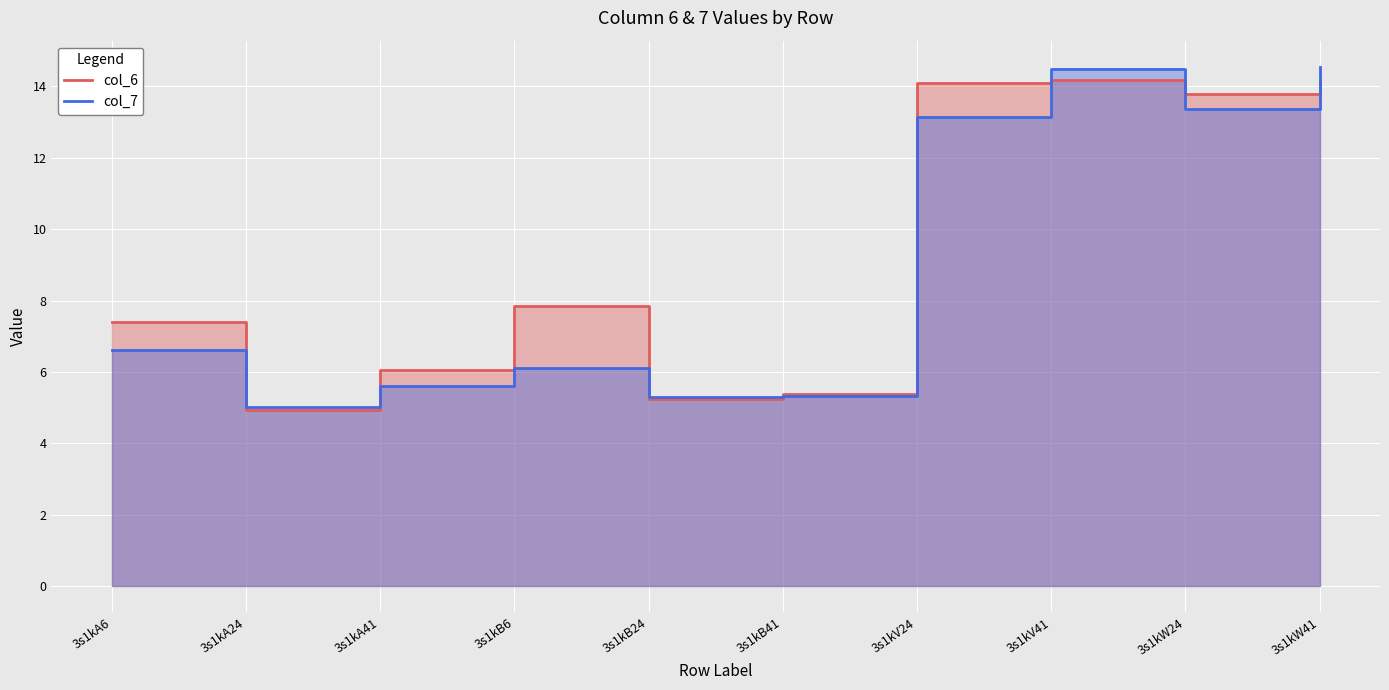

Rank the series by their maximum value, from highest to lowest.

col_7, col_6